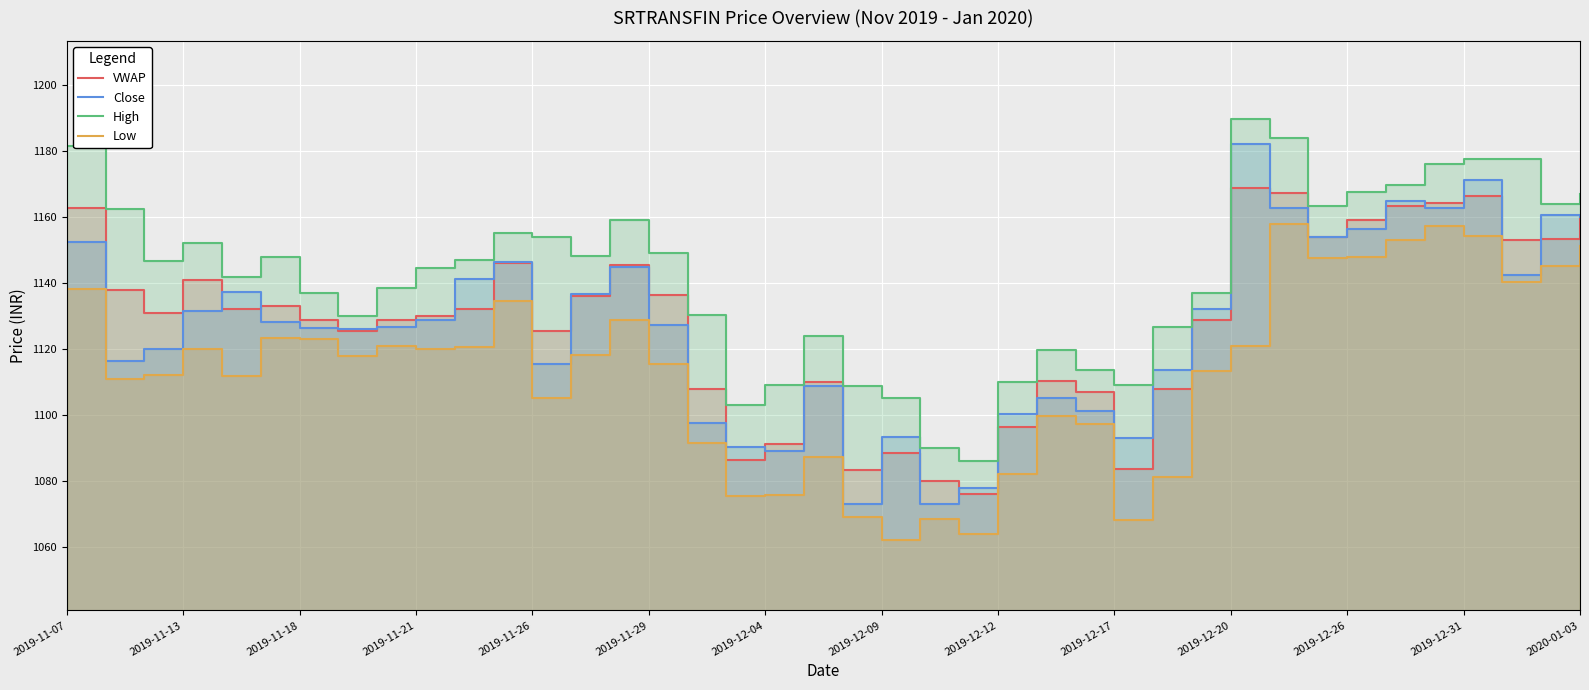

In VWAP, how many points are lower than both neighbors (excluding endpoints)?

10